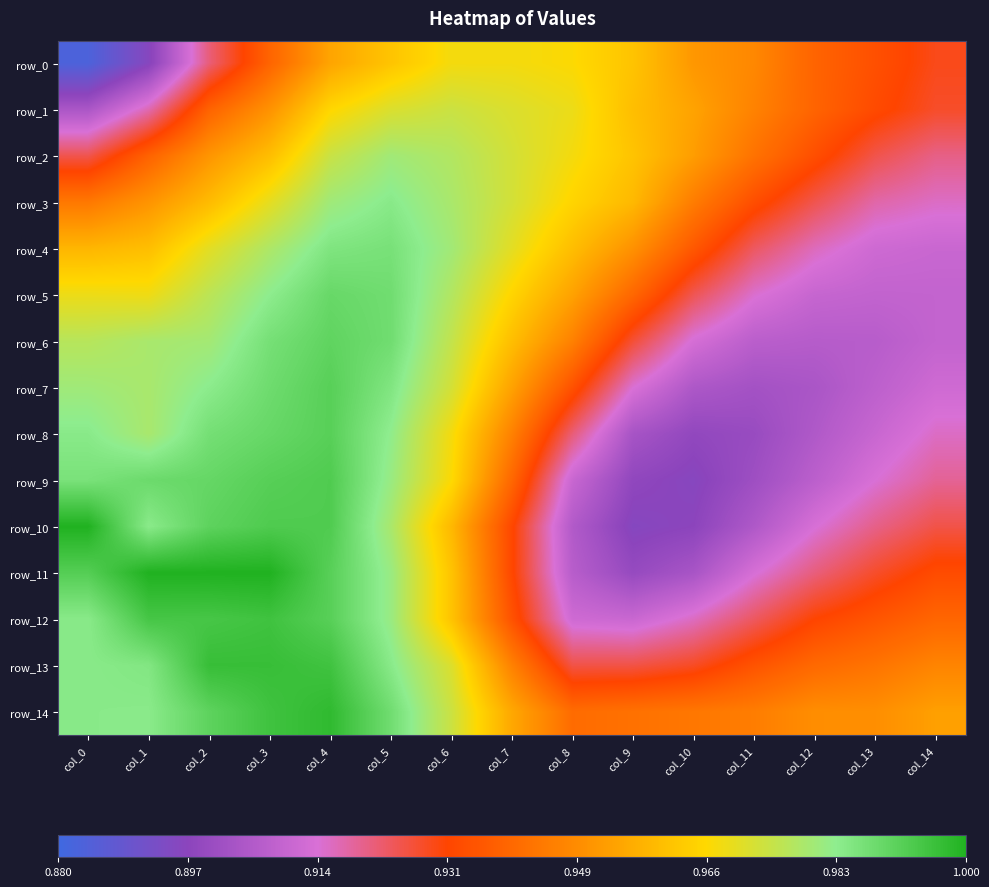

What is the difference between the second highest and minimum values in the row_14 series?

0.1